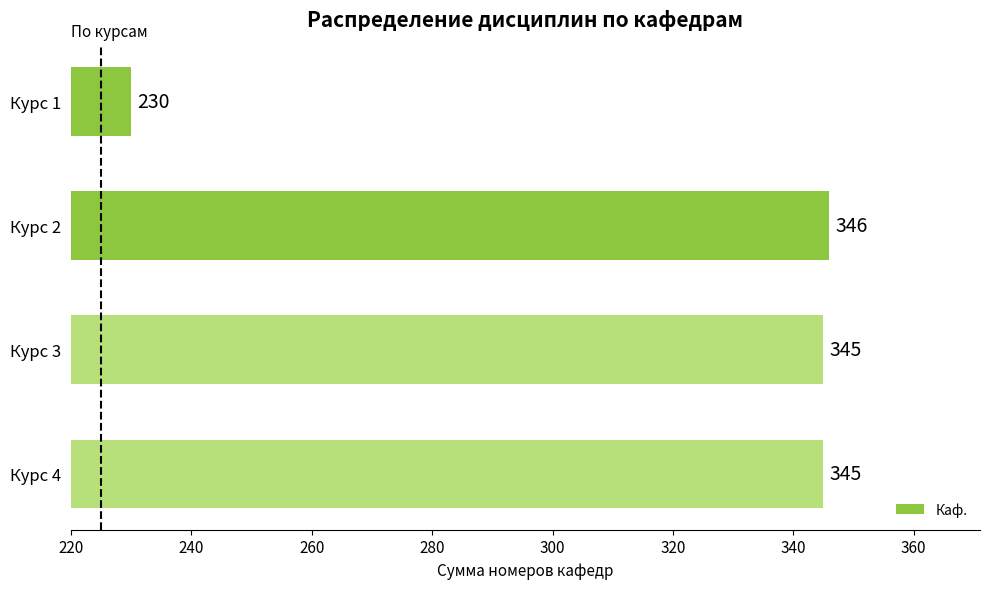

The value at Курс 3 is 157. True or false?

False